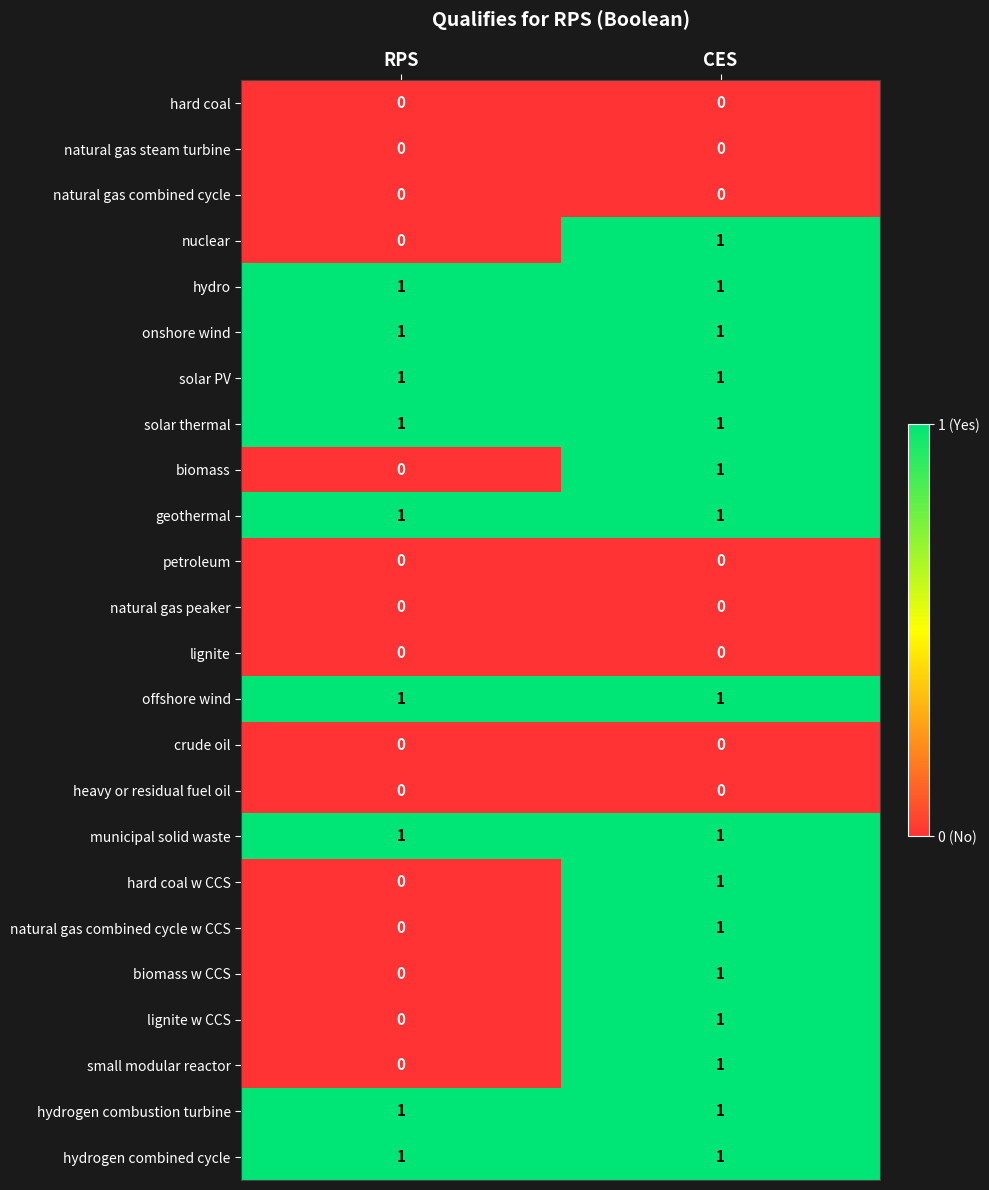

At which label does biomass w CCS reach its minimum?

RPS